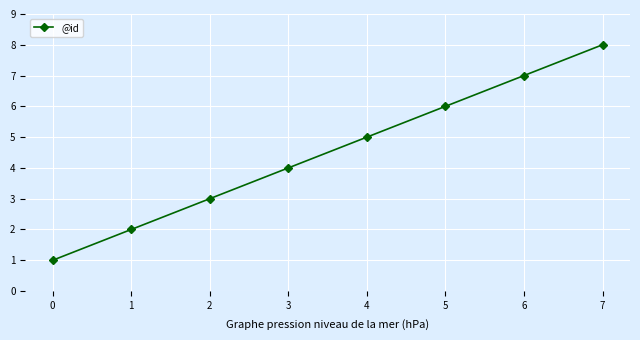

Reading left to right, list all the values displayed in this chart.

0=1	1=2	2=3	3=4	4=5	5=6	6=7	7=8